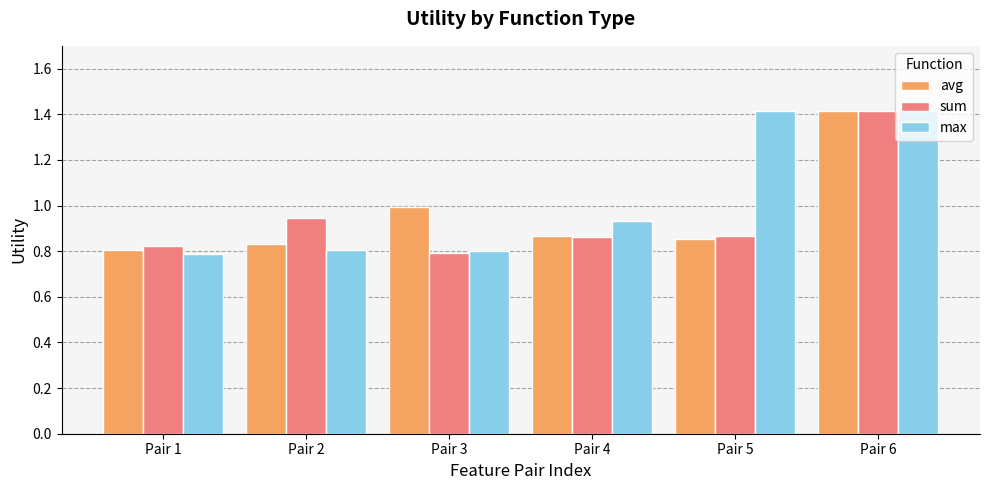

How many bars are there in total?

18